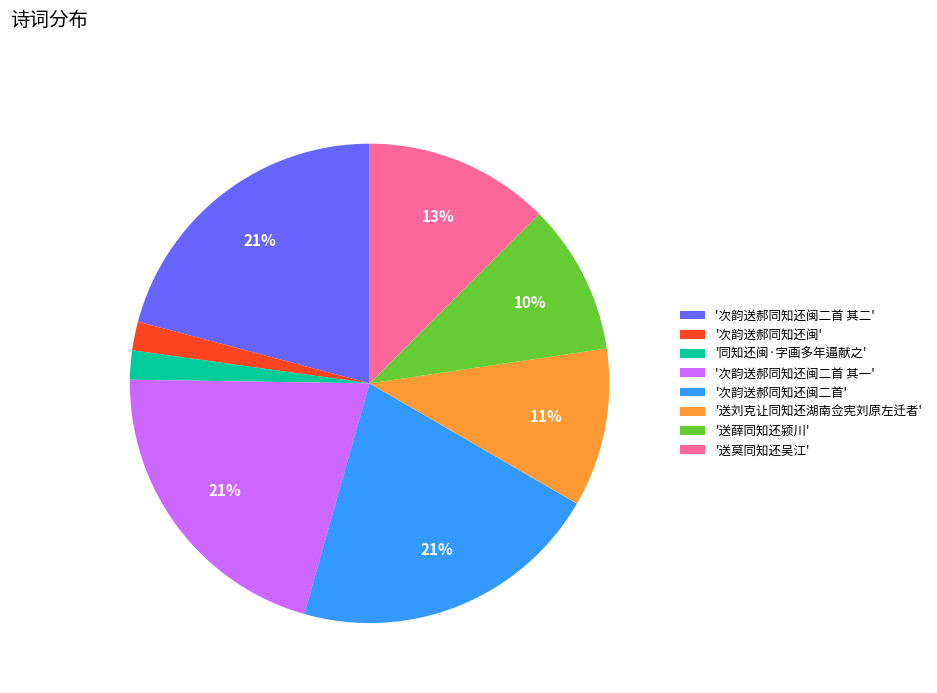

Is there a majority slice in this chart?

No